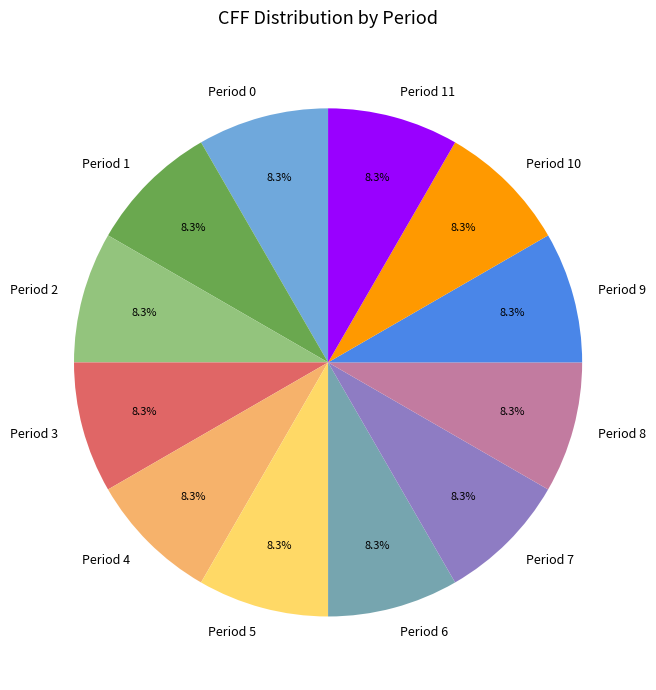

Approximately how many times larger is the value at Period 11 compared to Period 3?

1.0